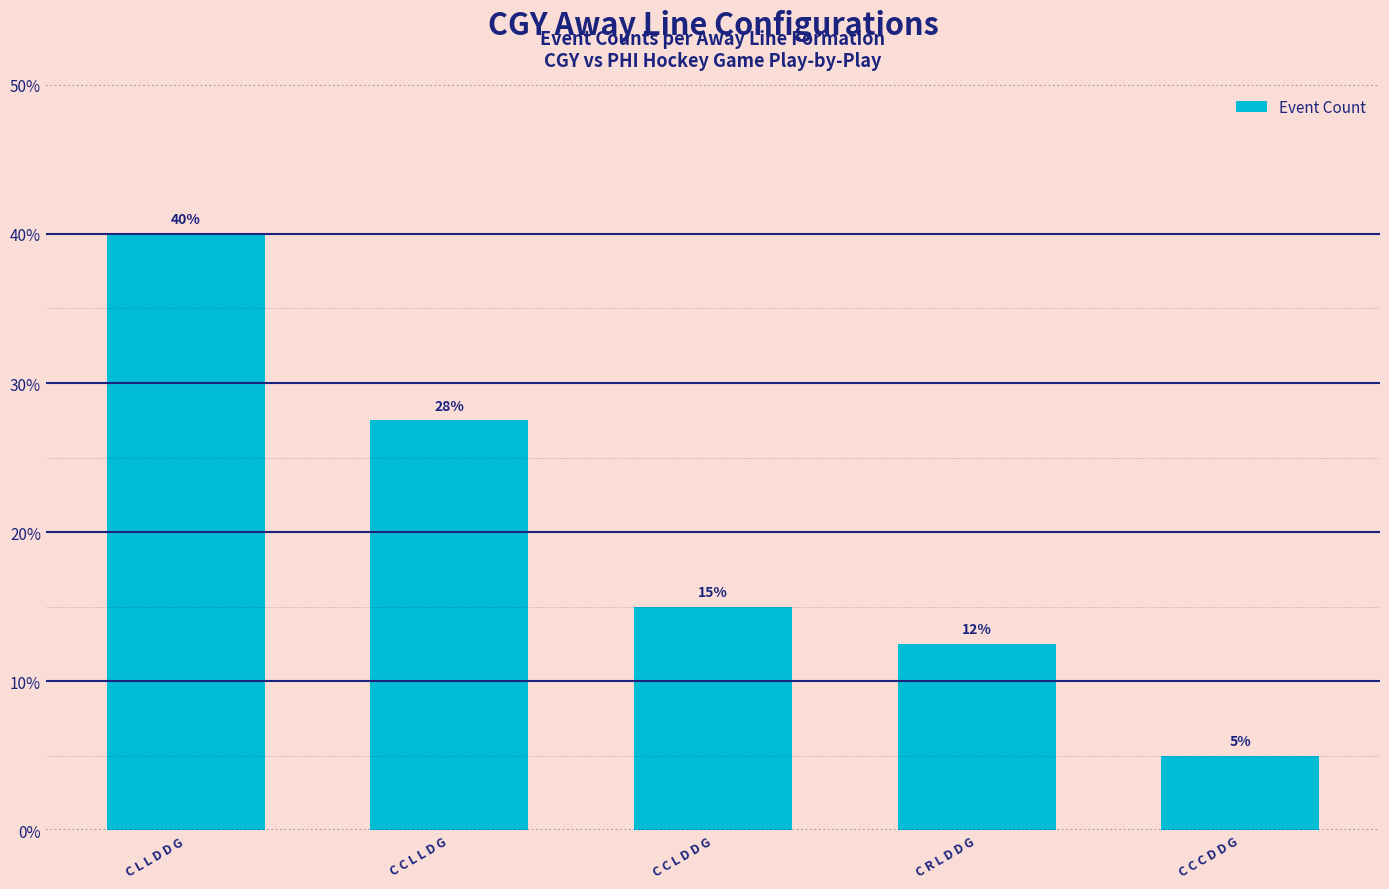

At which category does the chart reach its peak across all series?

C L L D D G